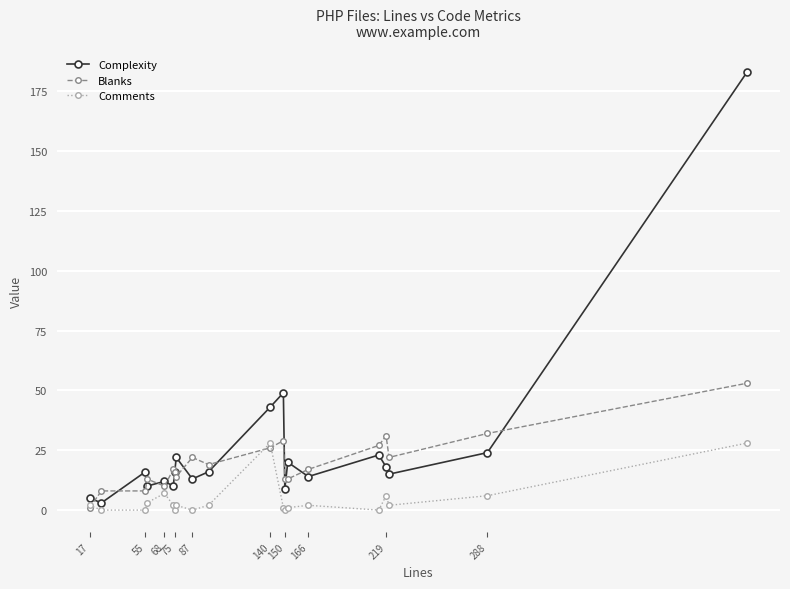

Which series has the largest range (max minus min)?

Complexity